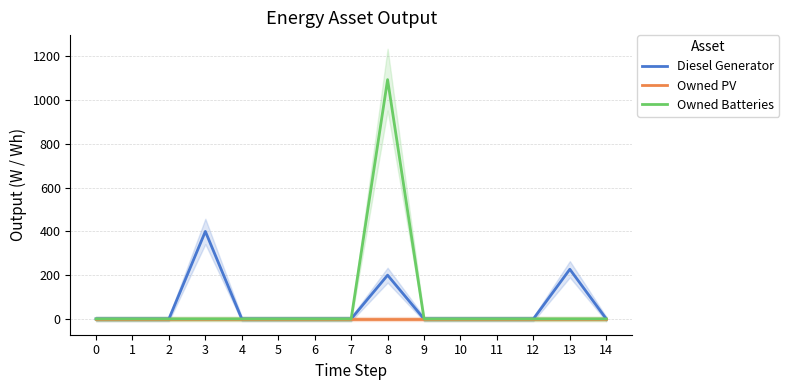

What is the spread (max minus min) of values at 13?

227